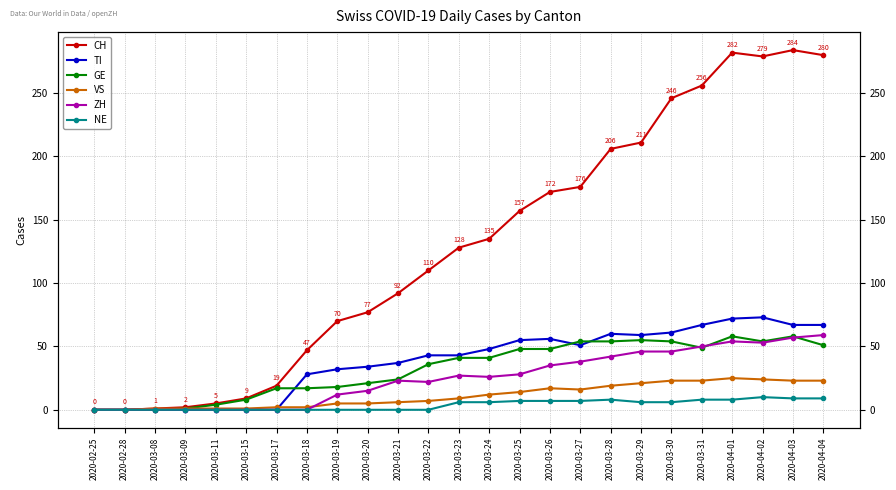

What is the sum of the CH values at 2020-03-23 and 2020-03-20?

205